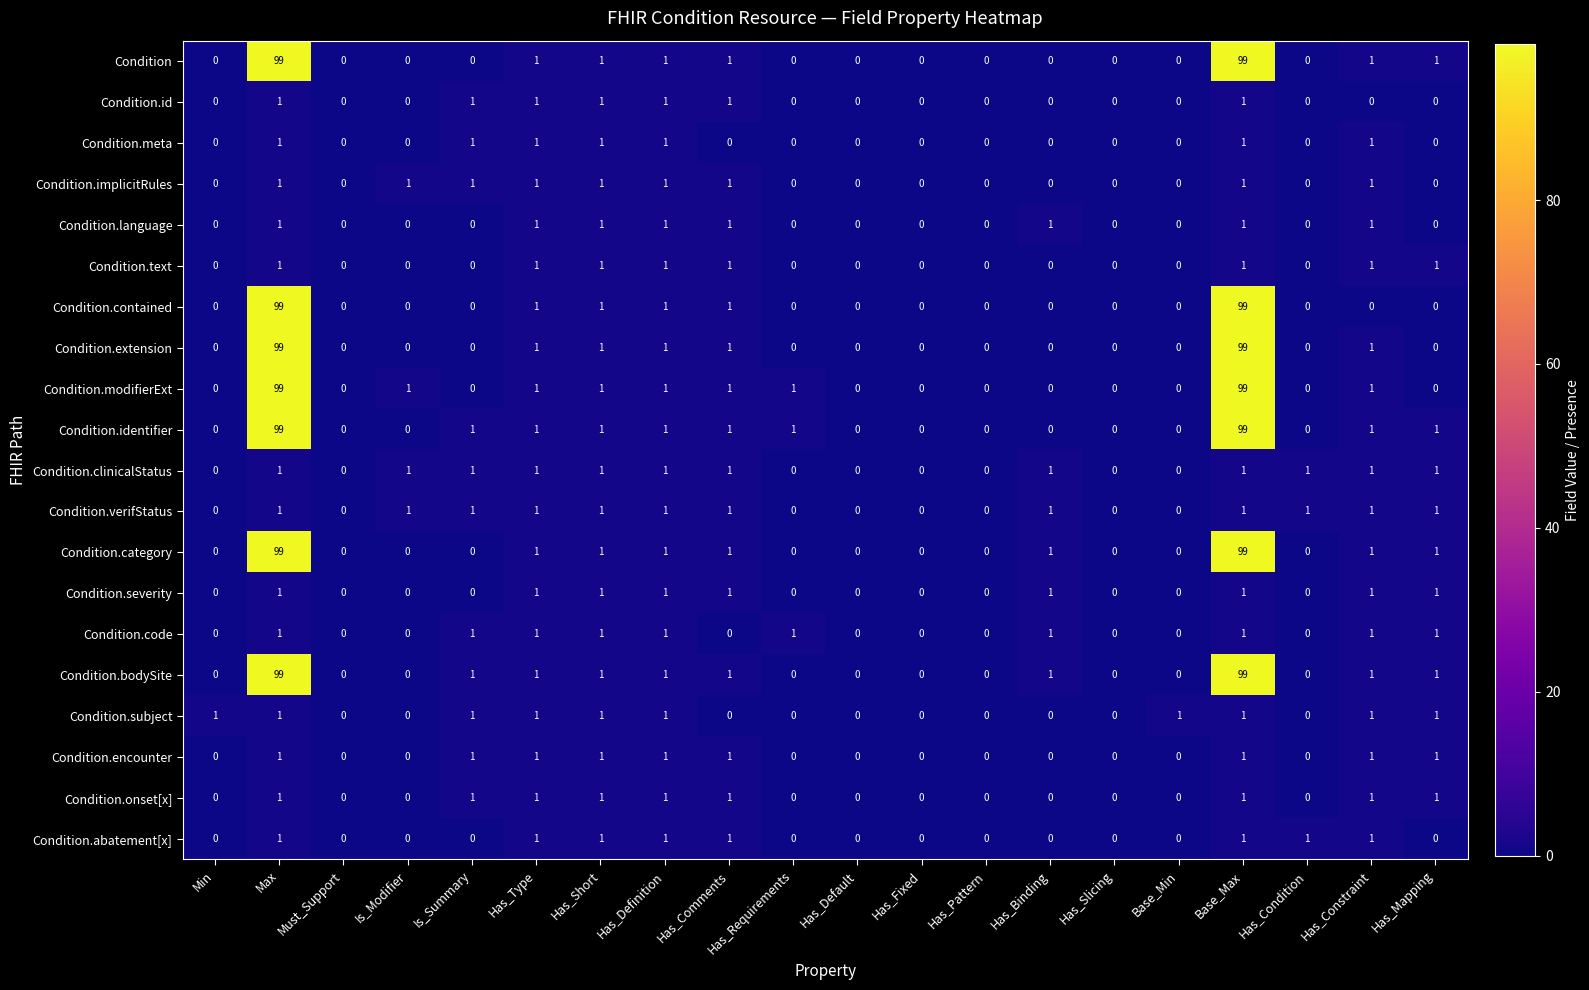

Which series changed the most between Has_Slicing and Base_Min?

Condition.subject